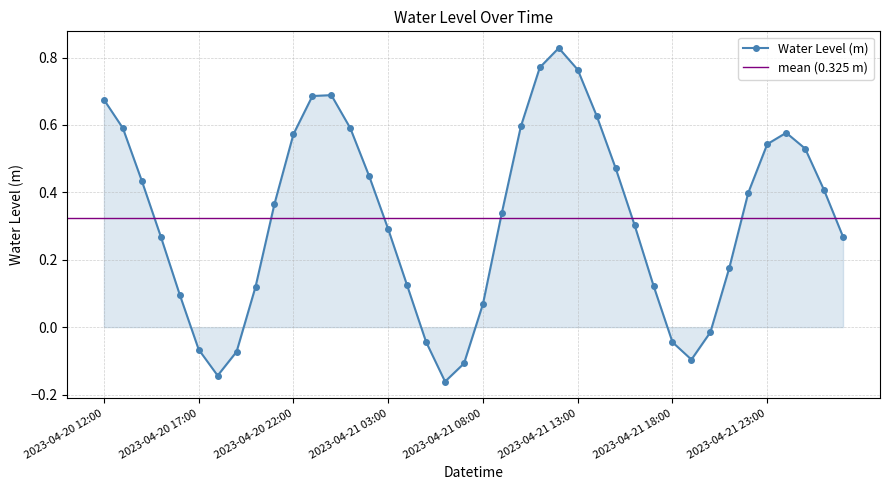

How many values exceed 0?

31